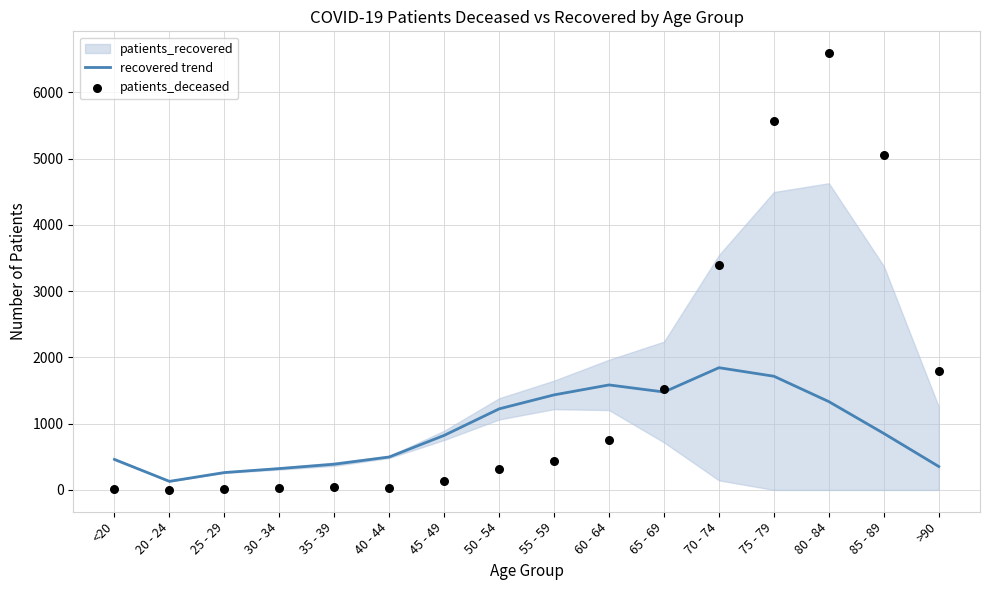

Which series has the largest total across all categories?

patients_deceased